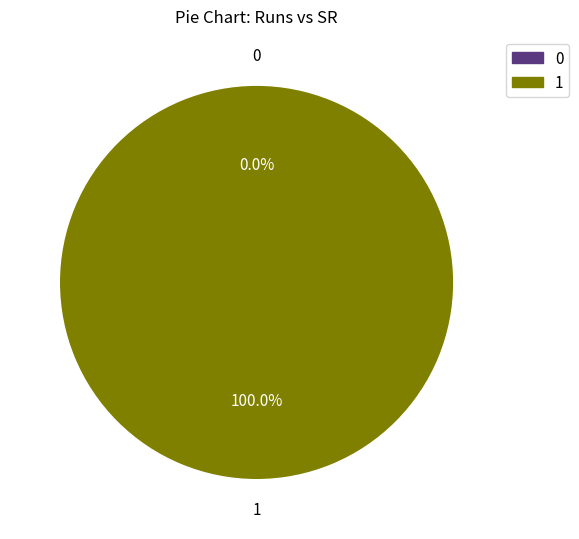

The 0 slice represents 0% of the pie. True or false?

True